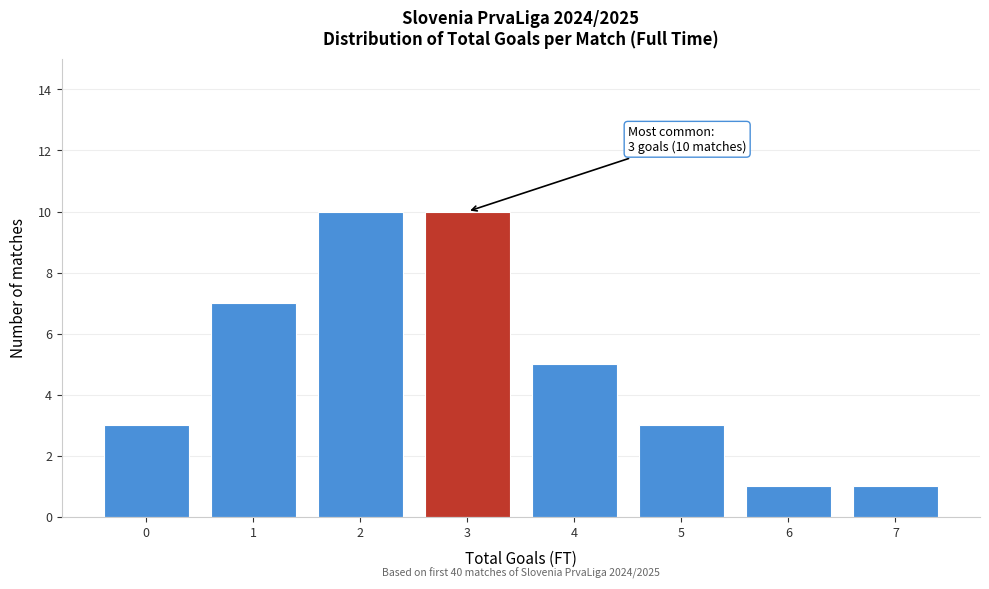

Reading right to left, transcribe all the data shown in this chart.

7=1	6=1	5=3	4=5	3=10	2=10	1=7	0=3